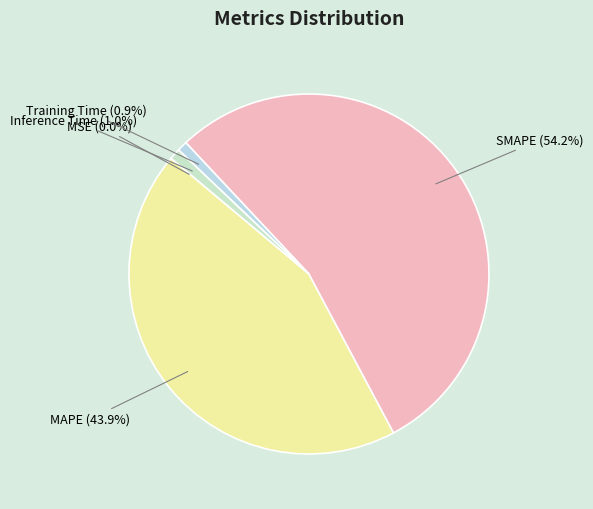

Combined, do SMAPE and Inference Time account for over 50%?

Yes